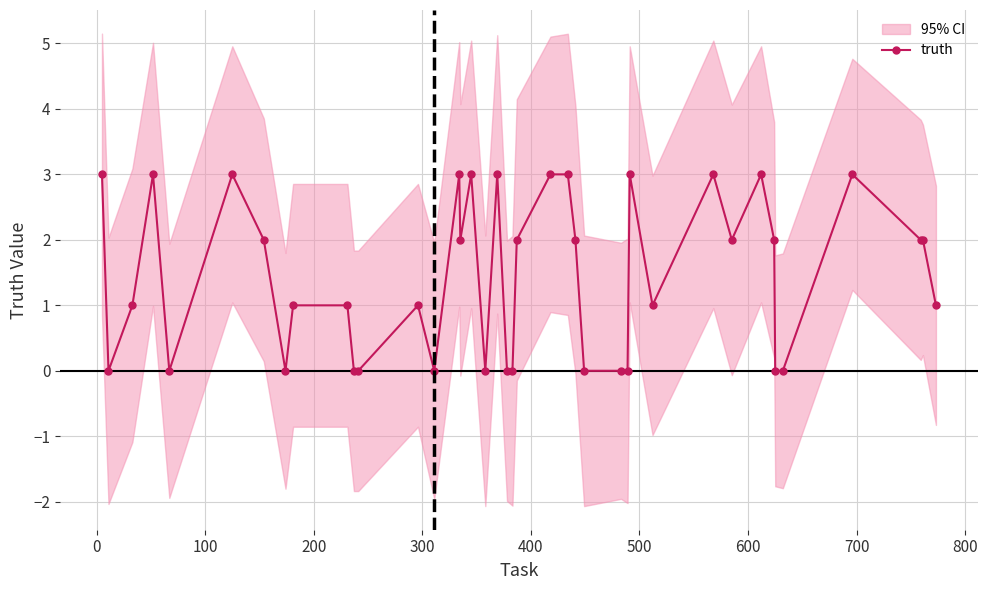

True or false: truth has more than 2 interior local peaks.

True